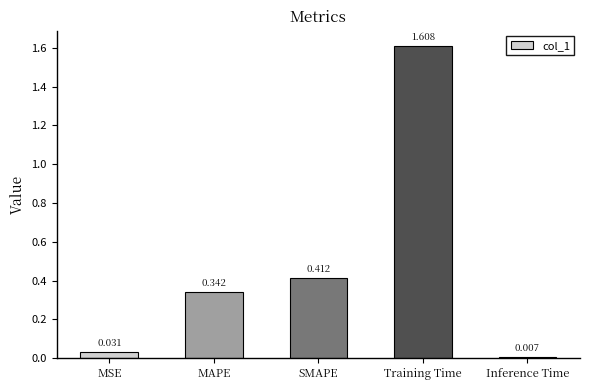

Which has a higher value, SMAPE or MAPE?

SMAPE